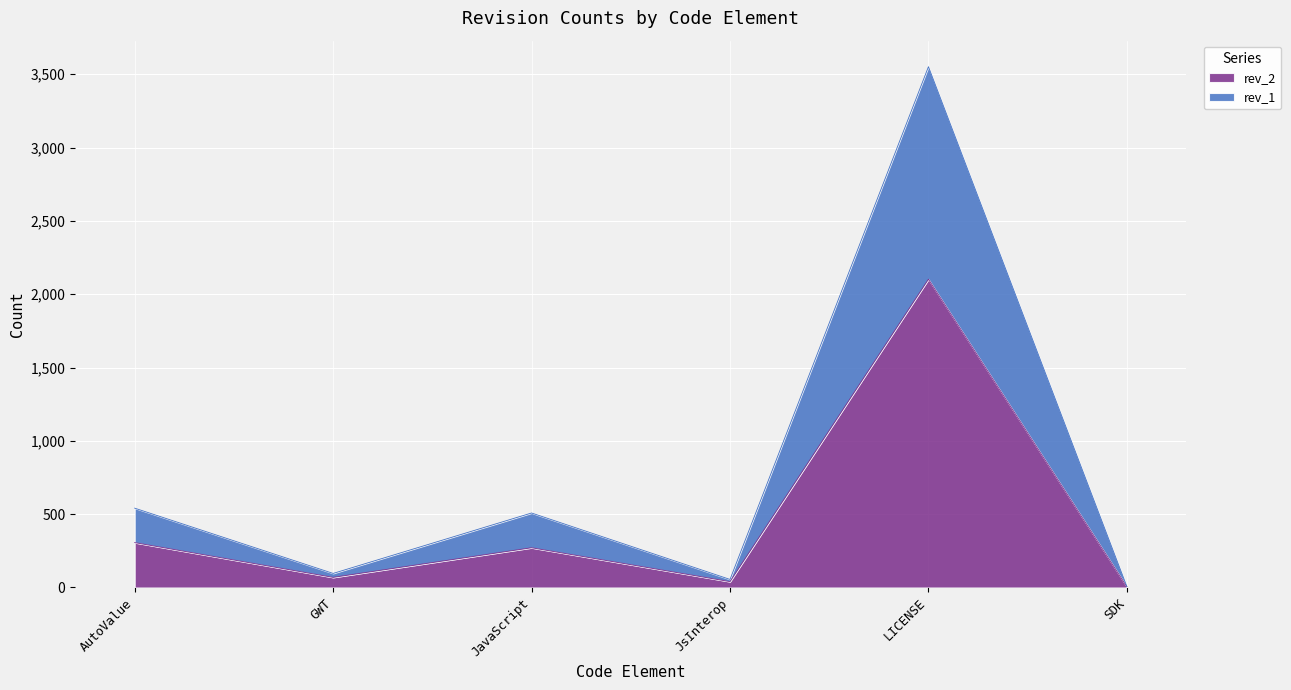

At which label does rev_2 reach its peak?

LICENSE